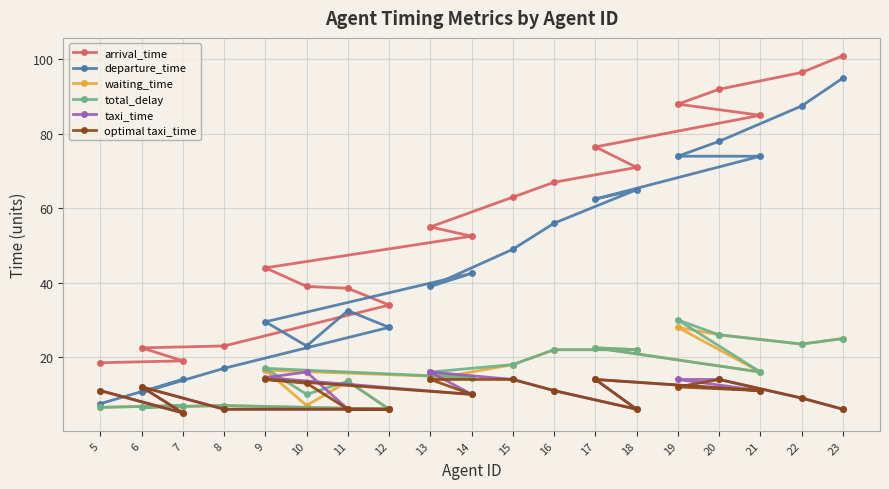

What are all the series names shown in the legend?

arrival_time, departure_time, waiting_time, total_delay, taxi_time, optimal taxi_time